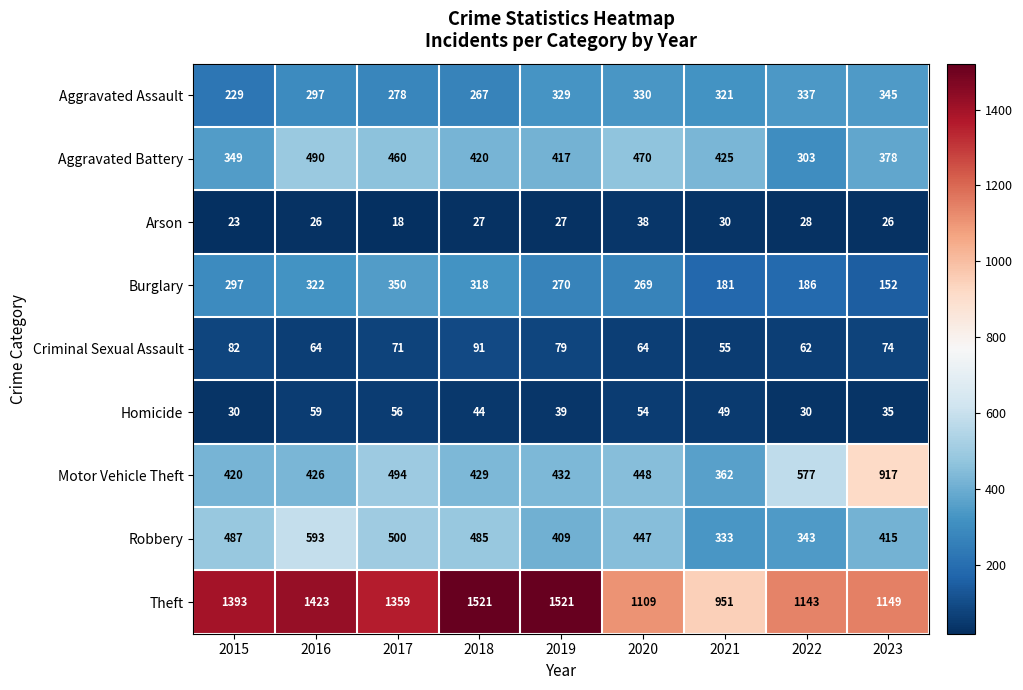

Rank the series at 2022 from lowest to highest value.

Arson, Homicide, Criminal Sexual Assault, Burglary, Aggravated Battery, Aggravated Assault, Robbery, Motor Vehicle Theft, Theft